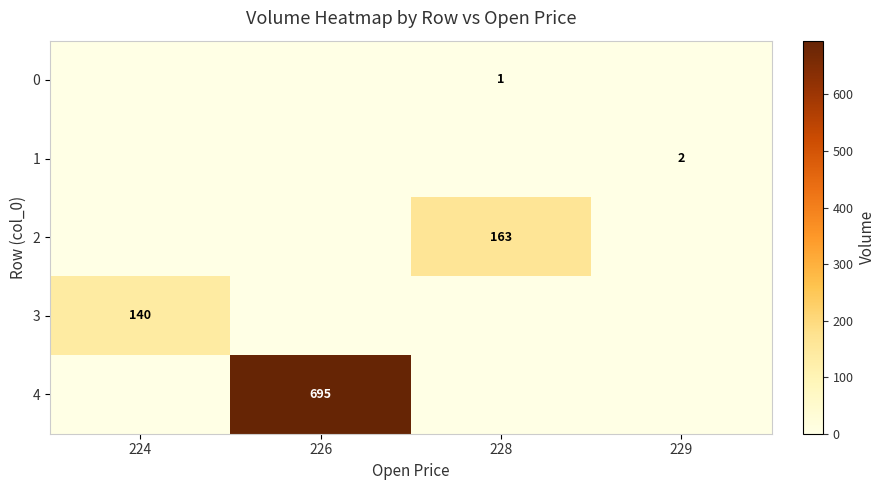

What is the total value across all series at 224?

140